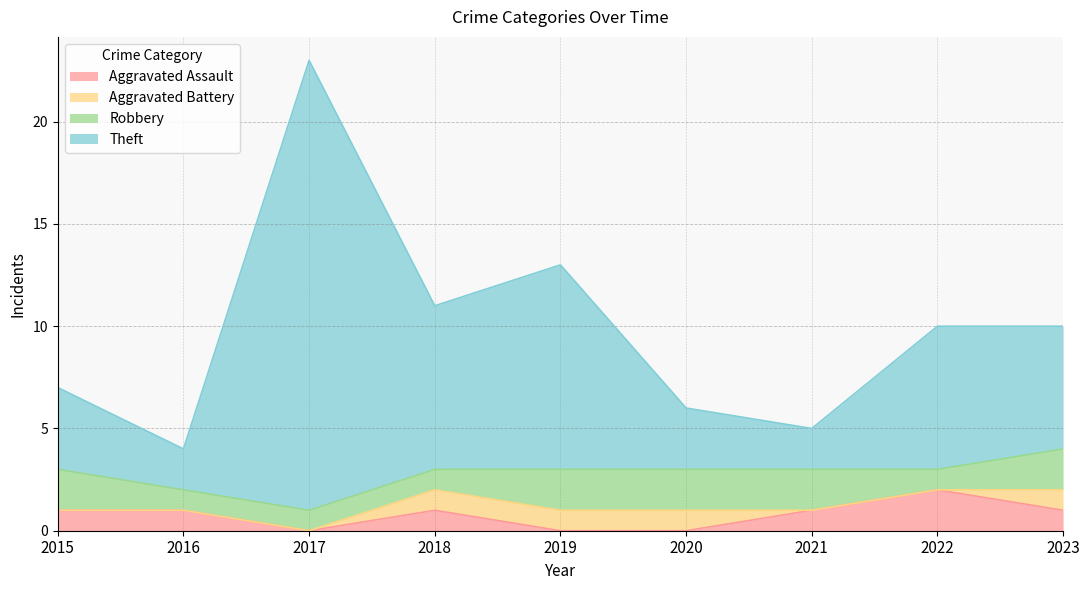

Is it true that Aggravated Assault equals 1 at 2021?

True